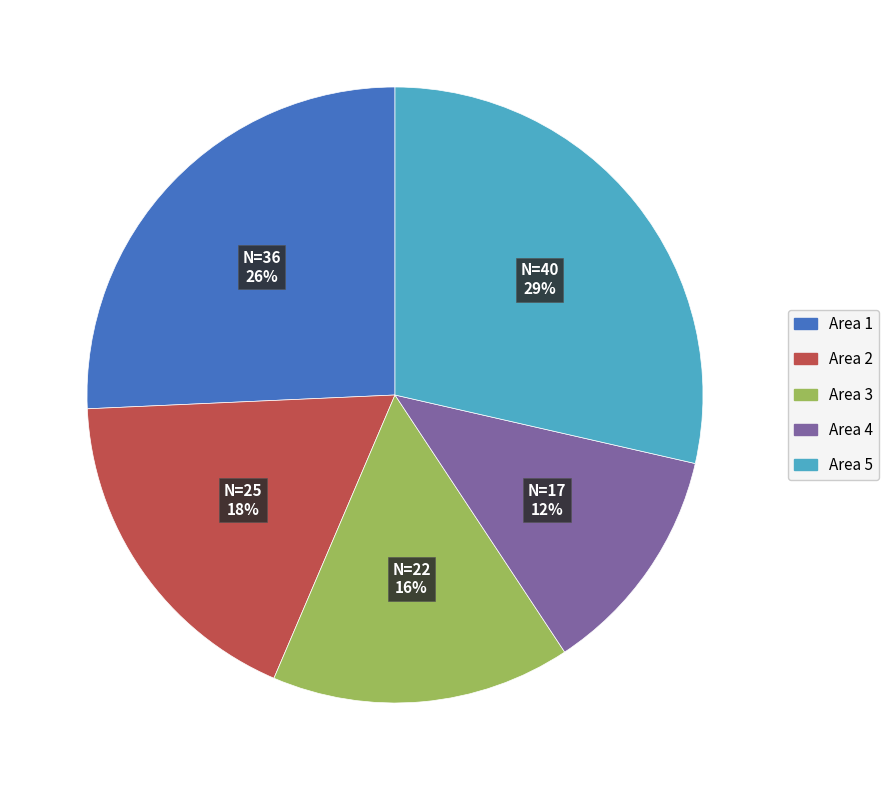

Which slice is the largest?

Area 5